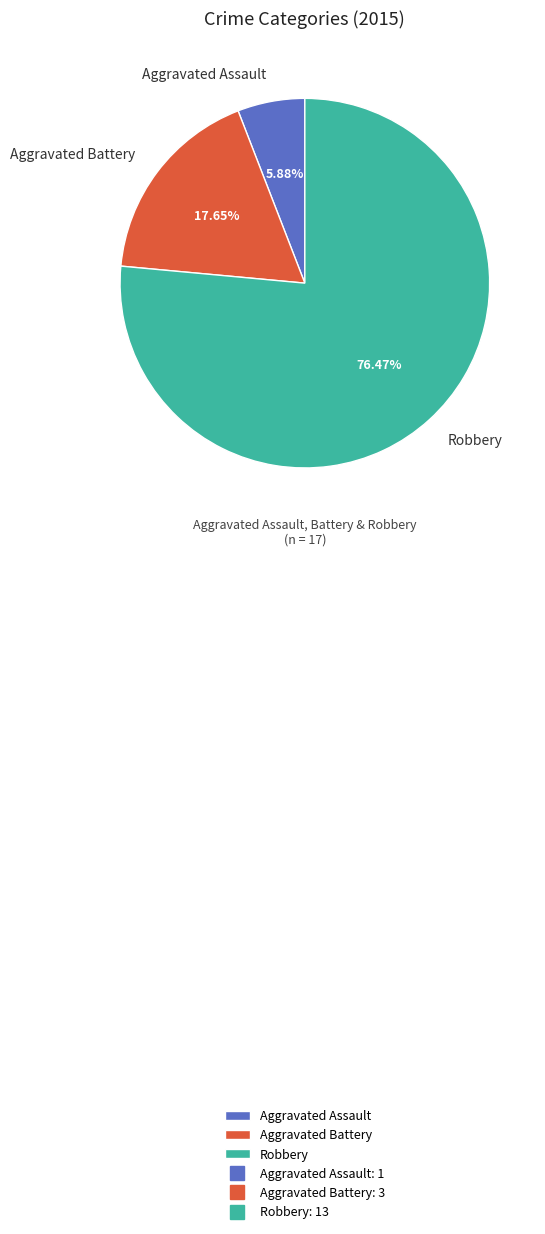

Is there any slice that represents more than half of the pie?

Yes